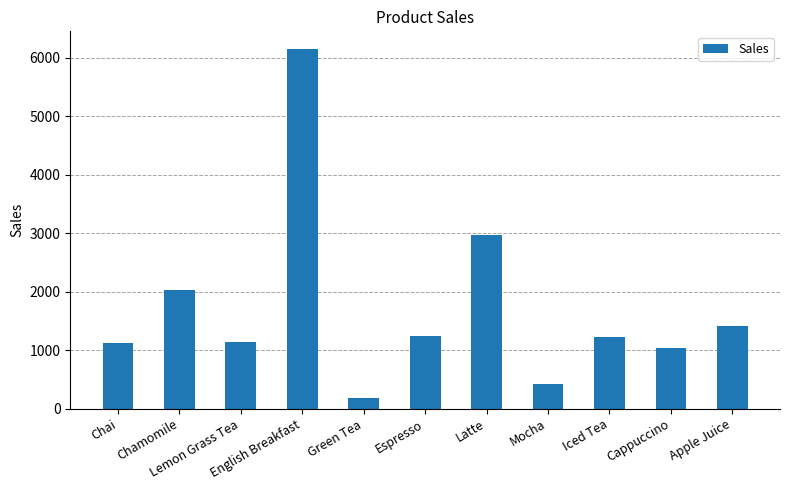

What is the maximum value shown in the chart?

6142.2